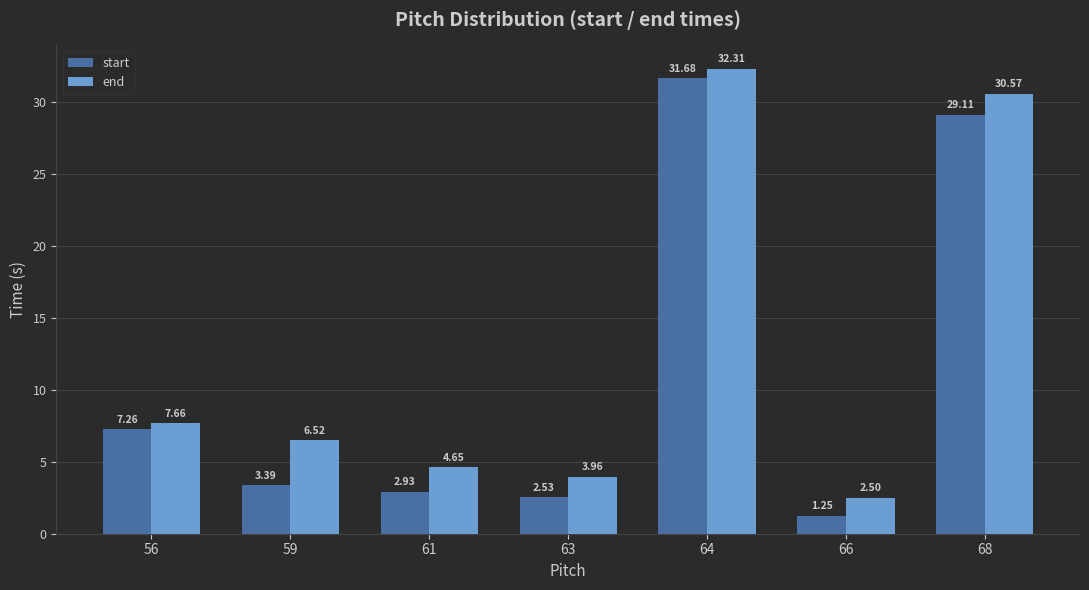

What is the difference between the maximum and minimum values in the start series?

30.4